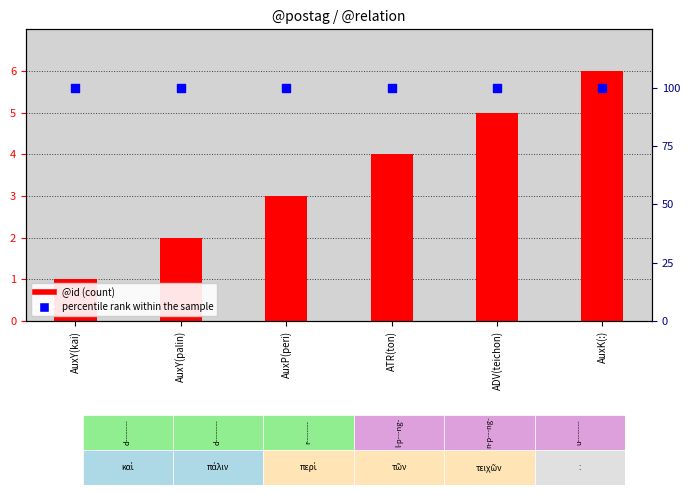

Which series has the largest total across all categories?

percentile rank within the sample